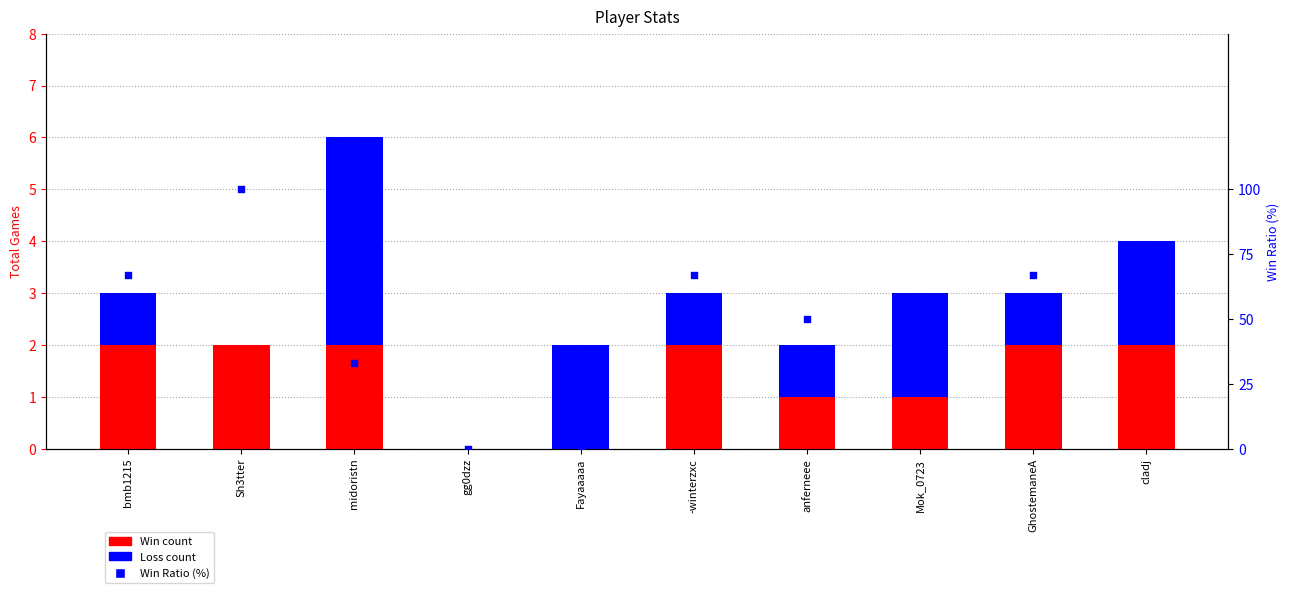

Which series has the largest Y range (max minus min)?

Ratio (%)